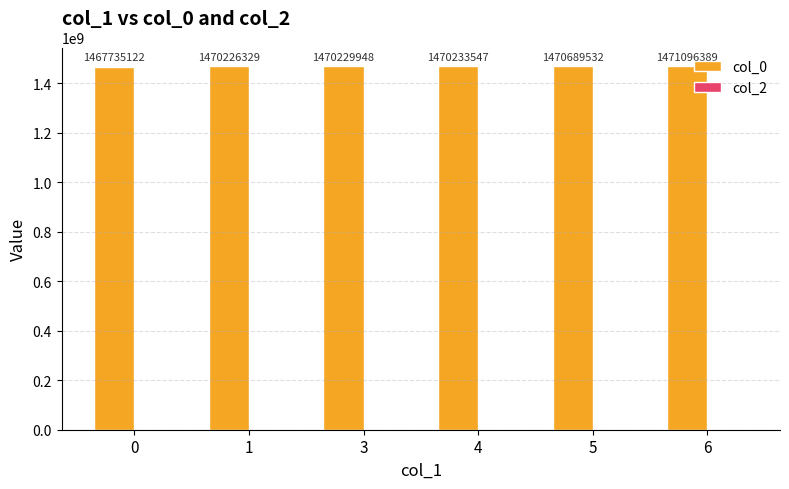

How many distinct data groups are displayed?

1